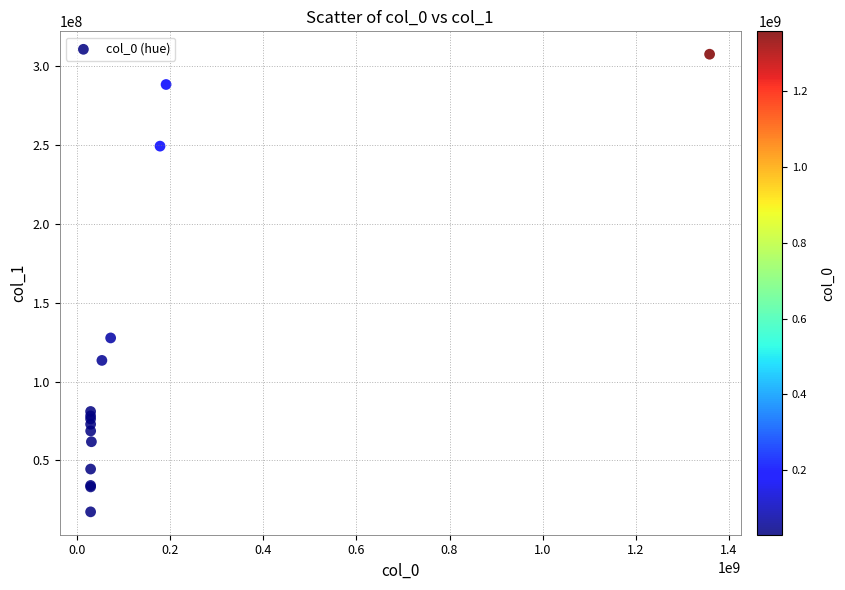

What Y value in the scatter plot is closest to 162448450?

127630795